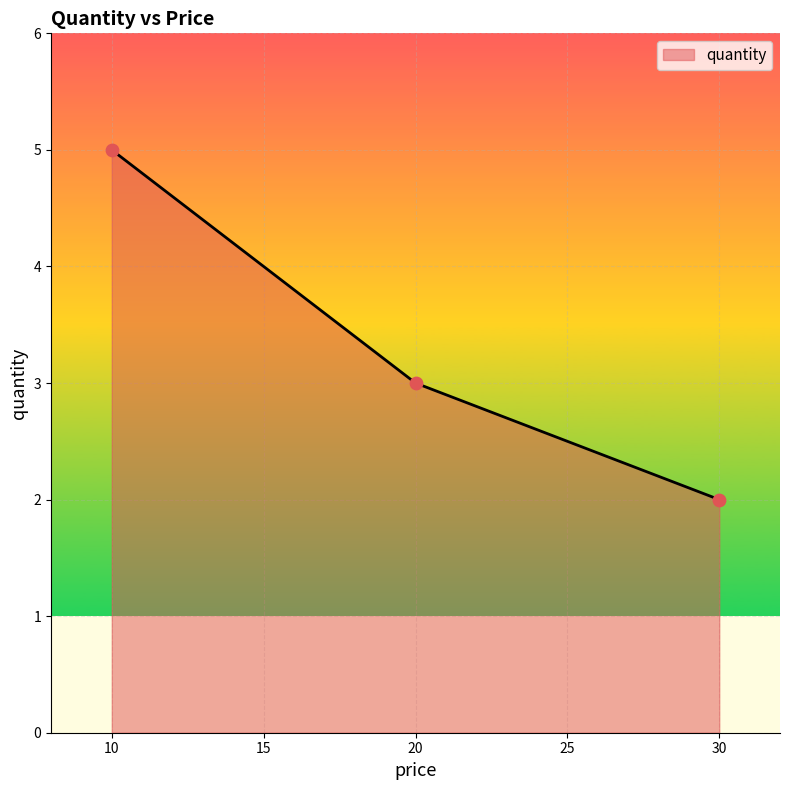

Which has a higher value, 20 or 10?

10